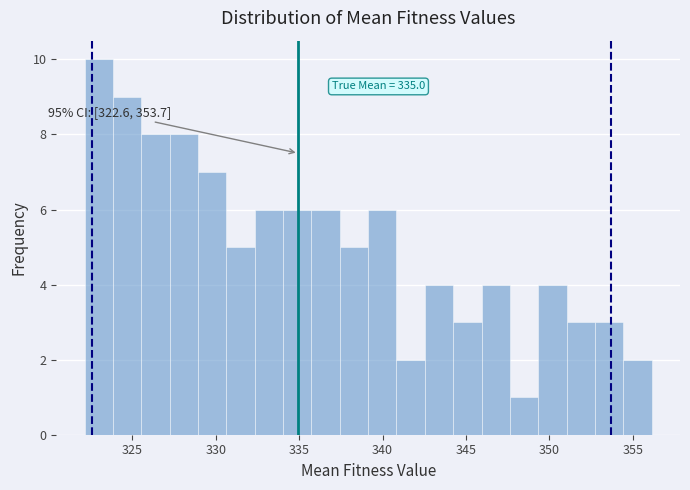

Read against the x-axis, roughly where is the centre of the tallest bar?

323.0